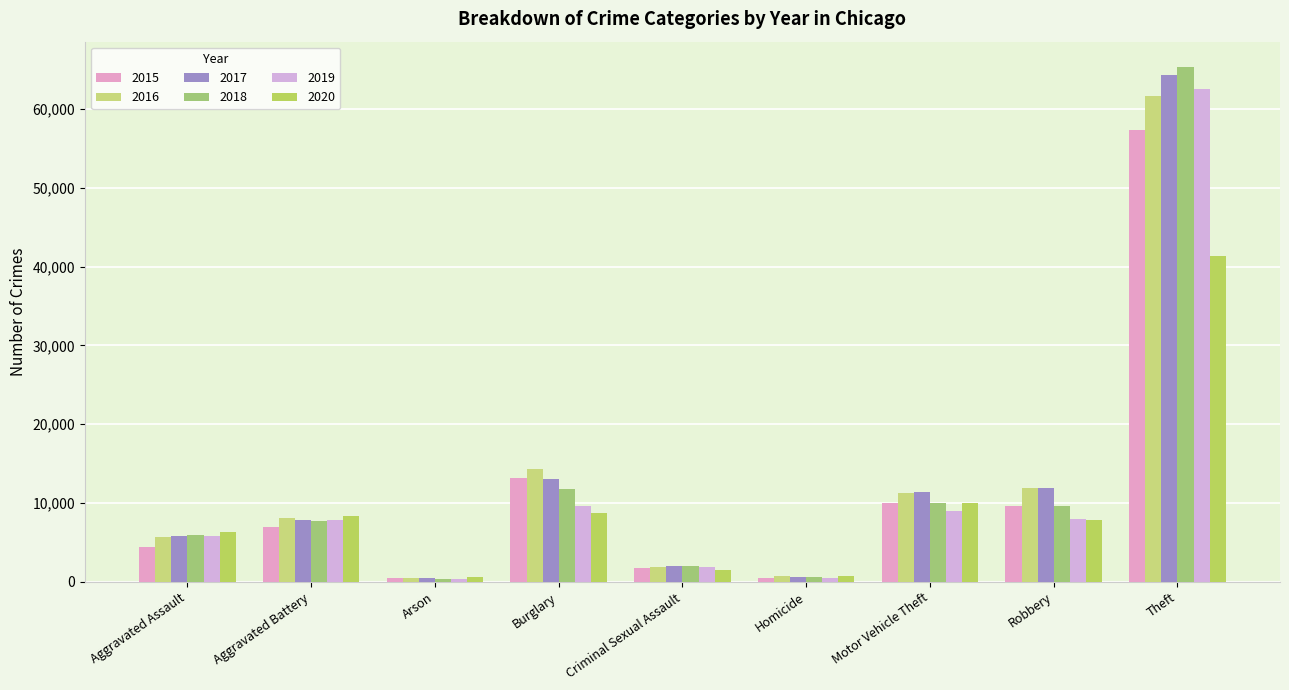

What is the difference between the 2015 values at Aggravated Battery and Aggravated Assault?

2539